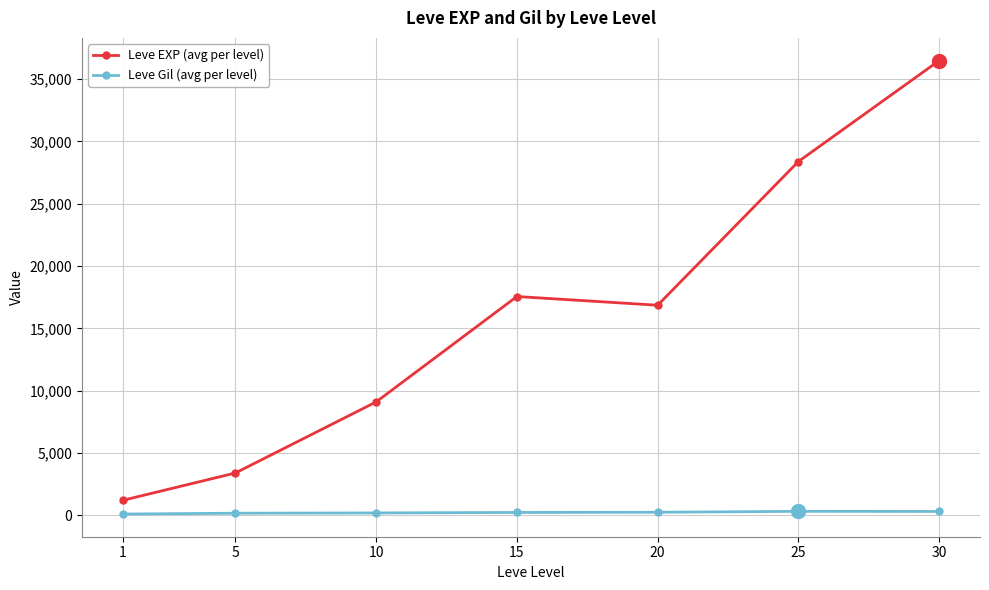

True or false: Leve Gil (avg per level) and Leve EXP (avg per level) cross at least once.

False